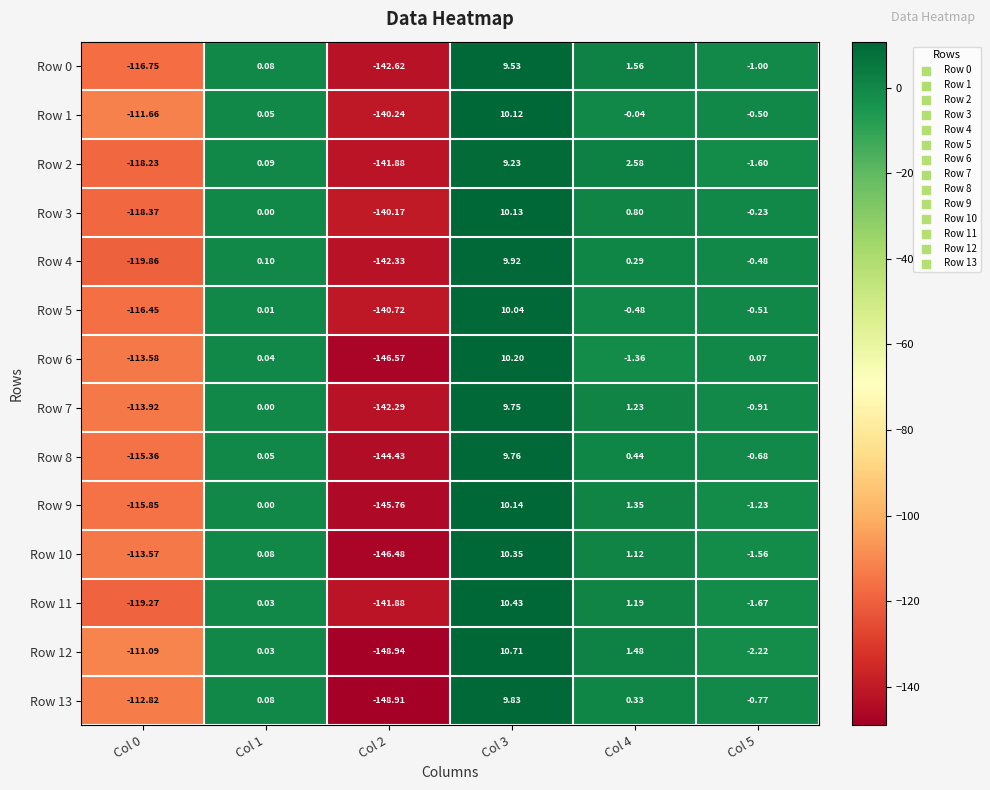

Which category has the lowest value across all series?

Col 2